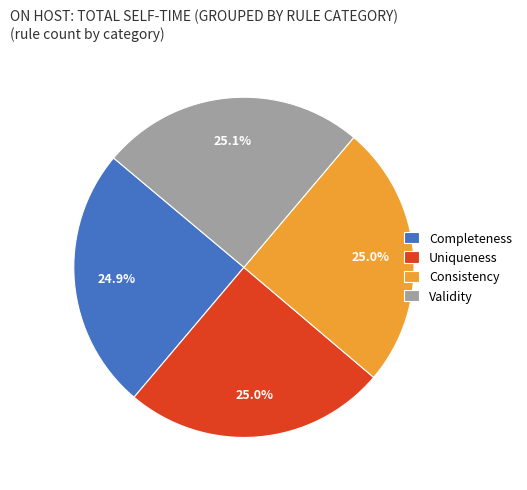

To the nearest percent, what is the average slice percentage?

25%